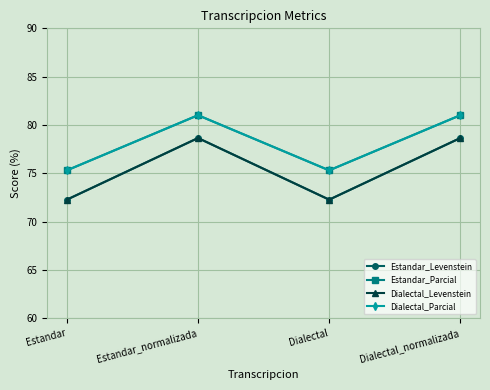

Is this an area chart (filled region under the line)?

No